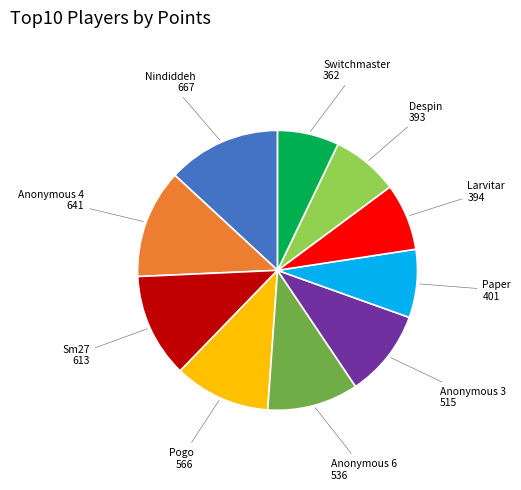

Does any single category account for the majority?

No